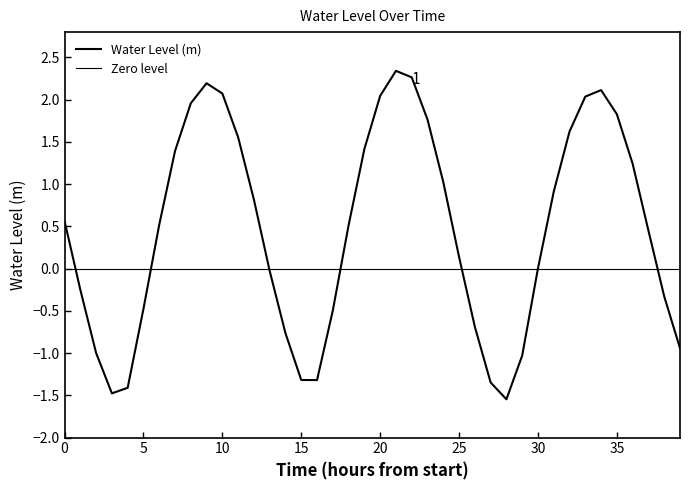

How many positive values are there?

24